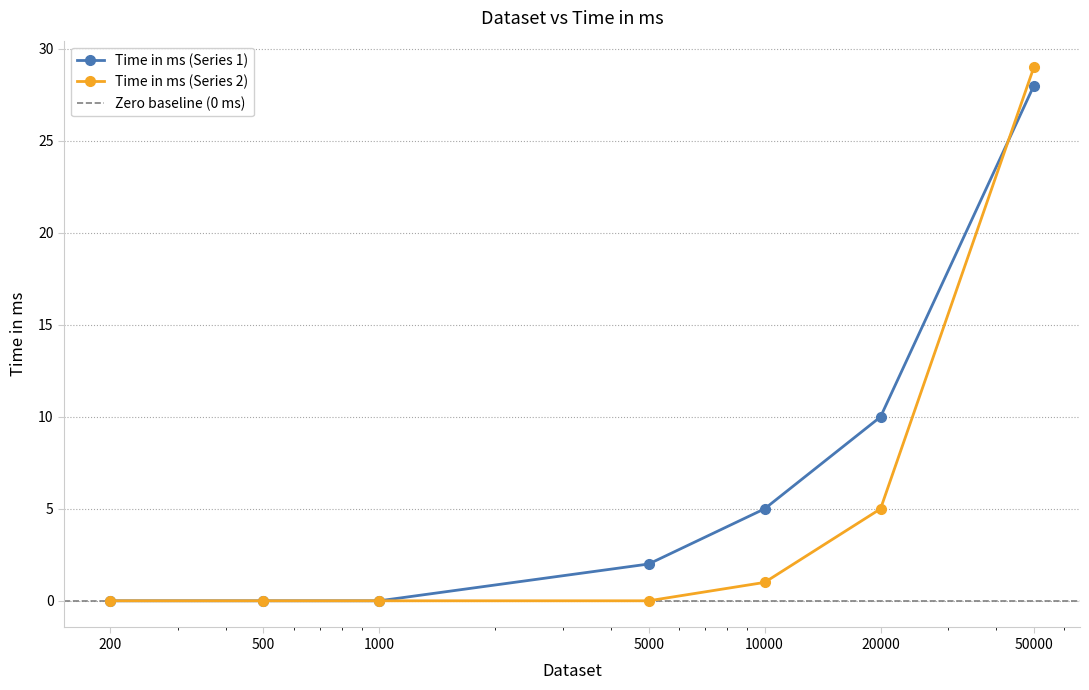

Is it true that Time in ms (Series 2) equals 0 at 500?

True